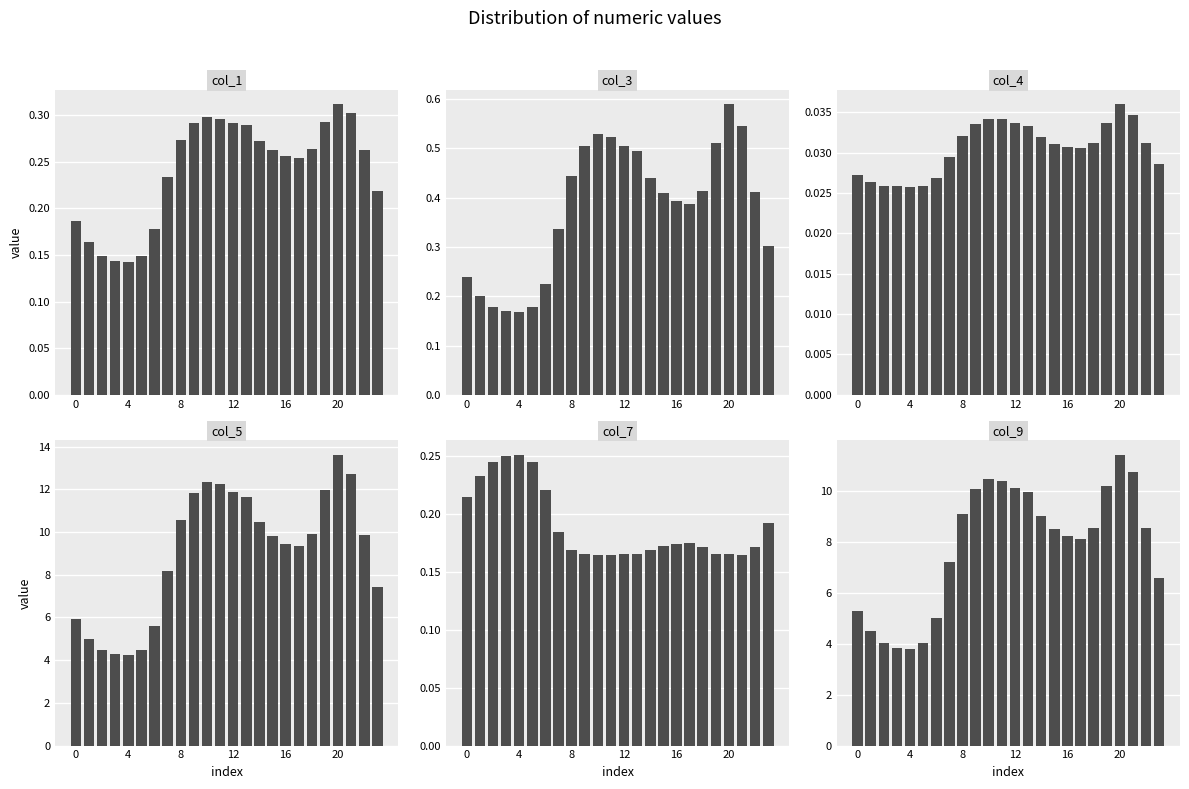

Where does the col_5 series first go above 9?

8